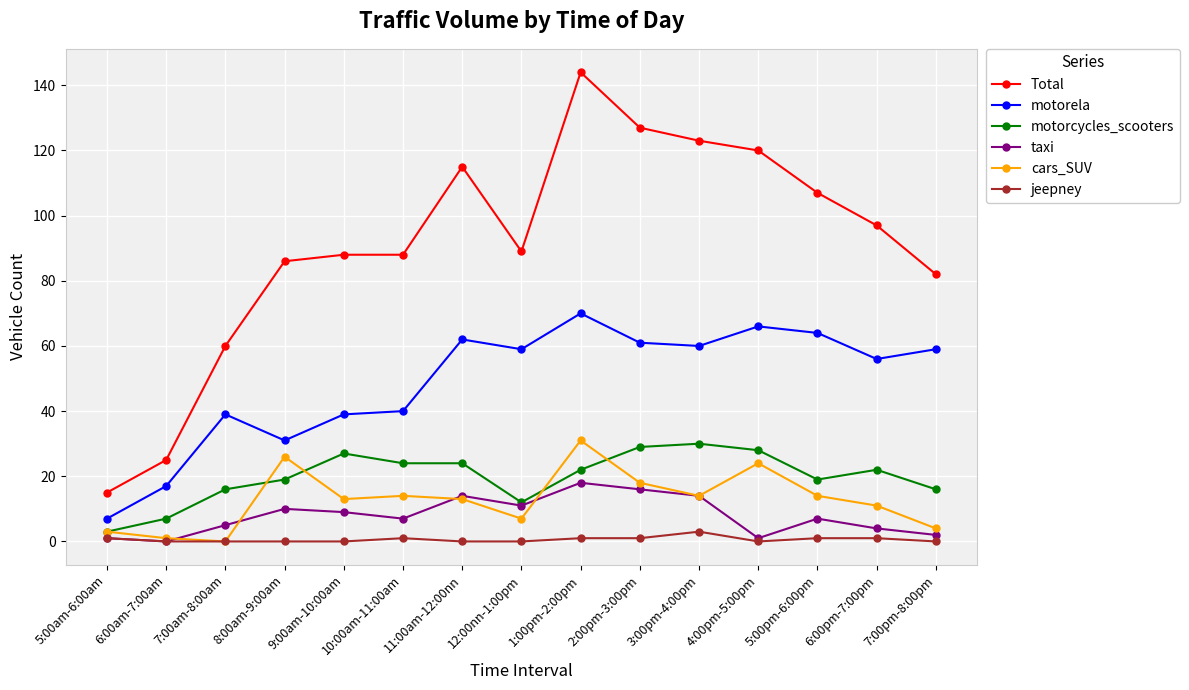

True or false: taxi and motorela cross at least once.

False